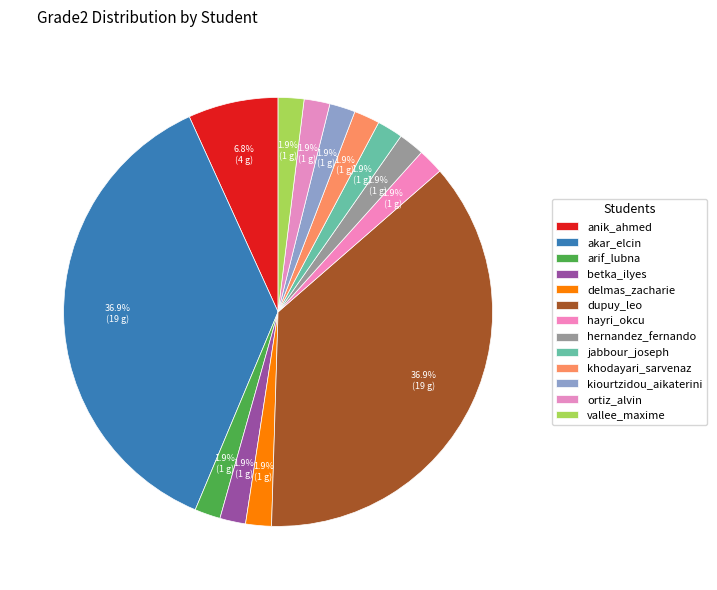

What portion of the pie excludes betka_ilyes?

98.1%